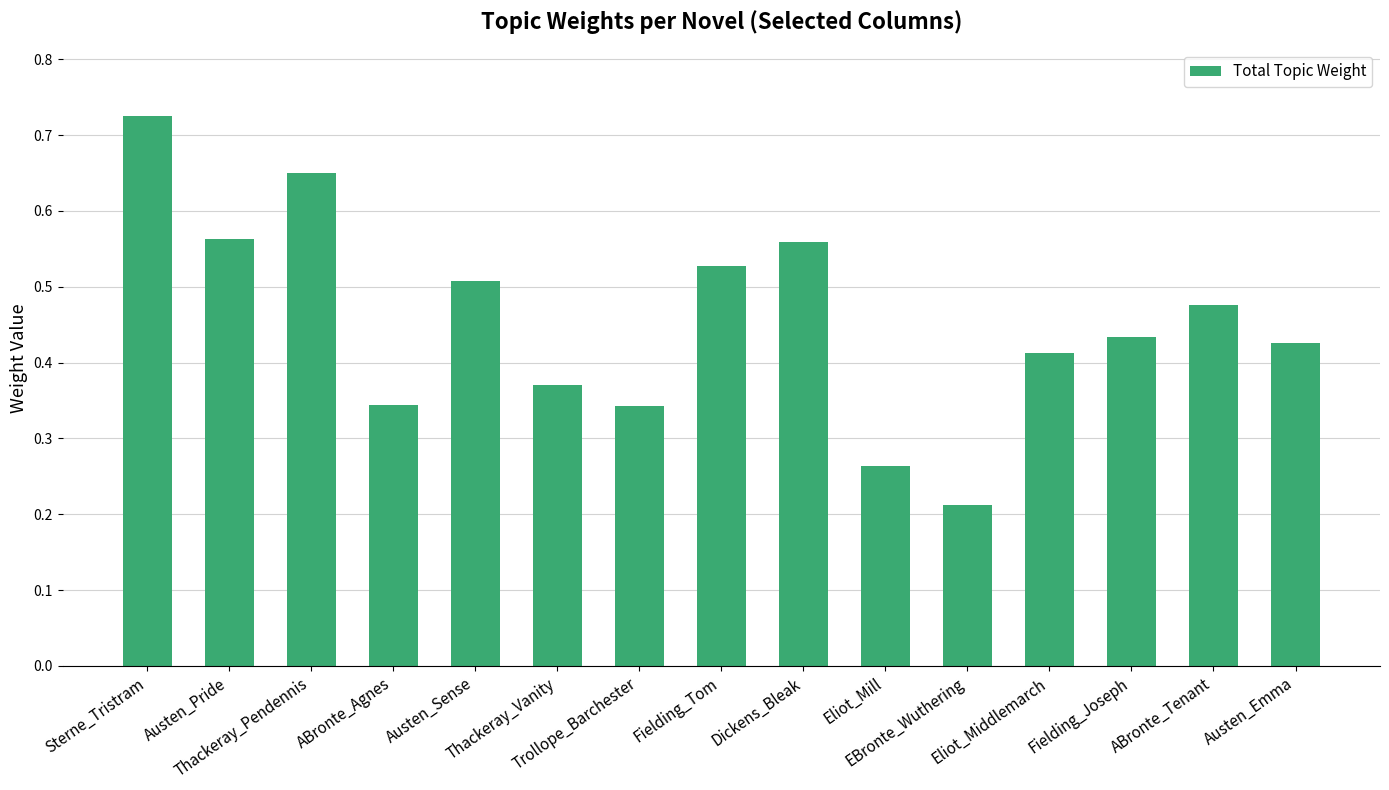

What is the sum of all values?

6.8